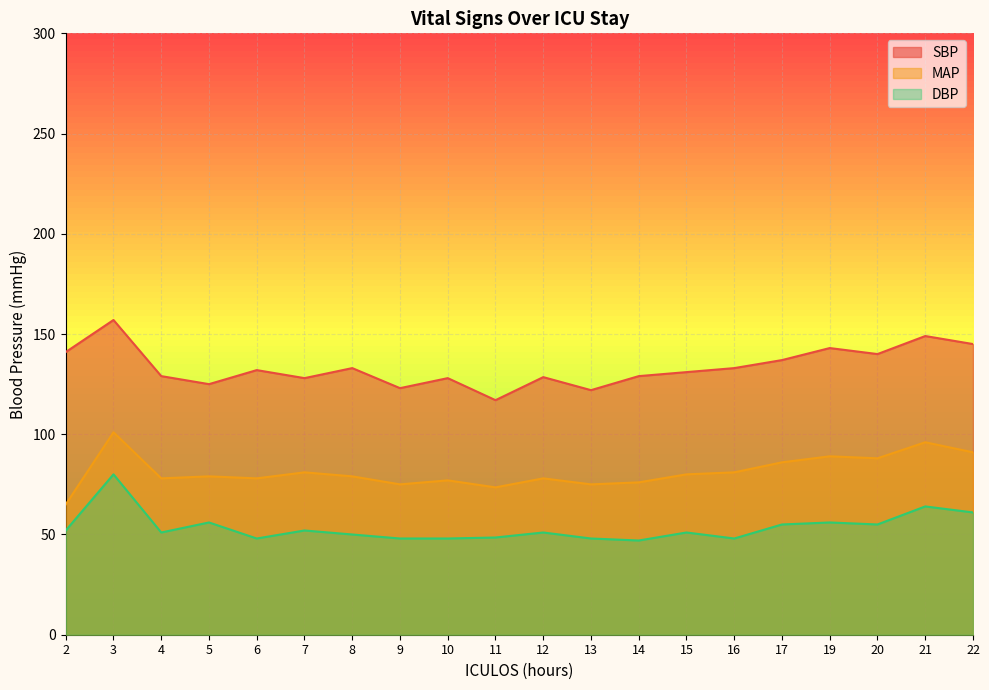

What is the difference between the SBP values at 12 and 15?

2.5